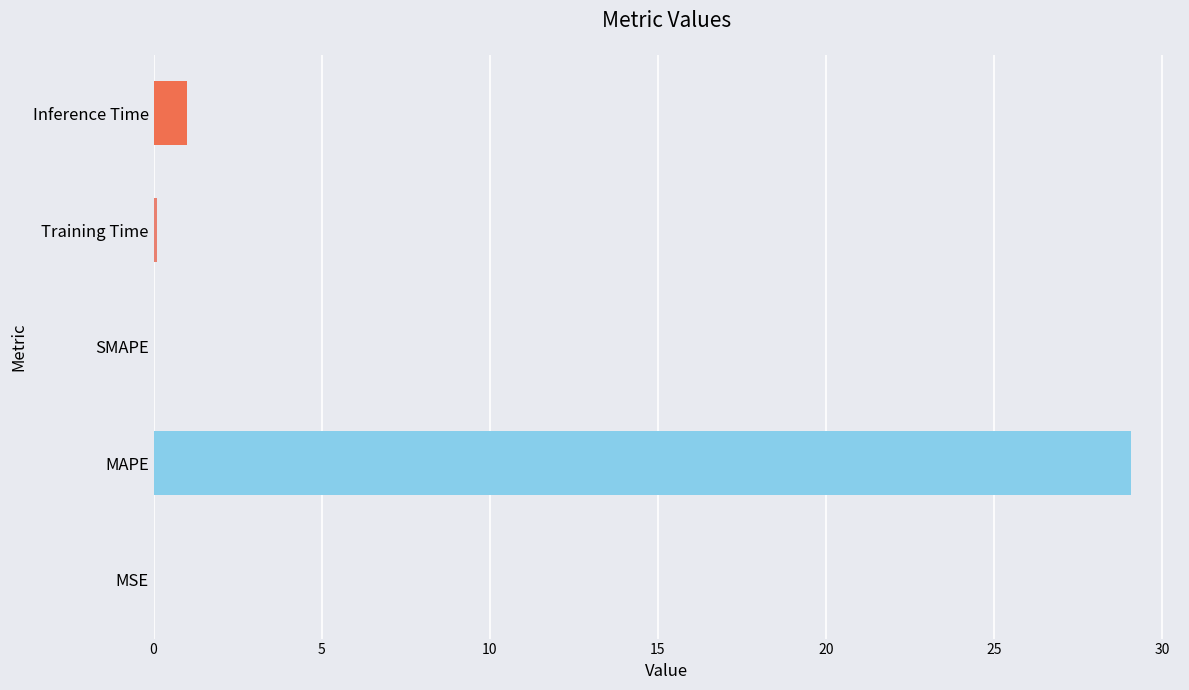

Count the number of categories in the chart.

5